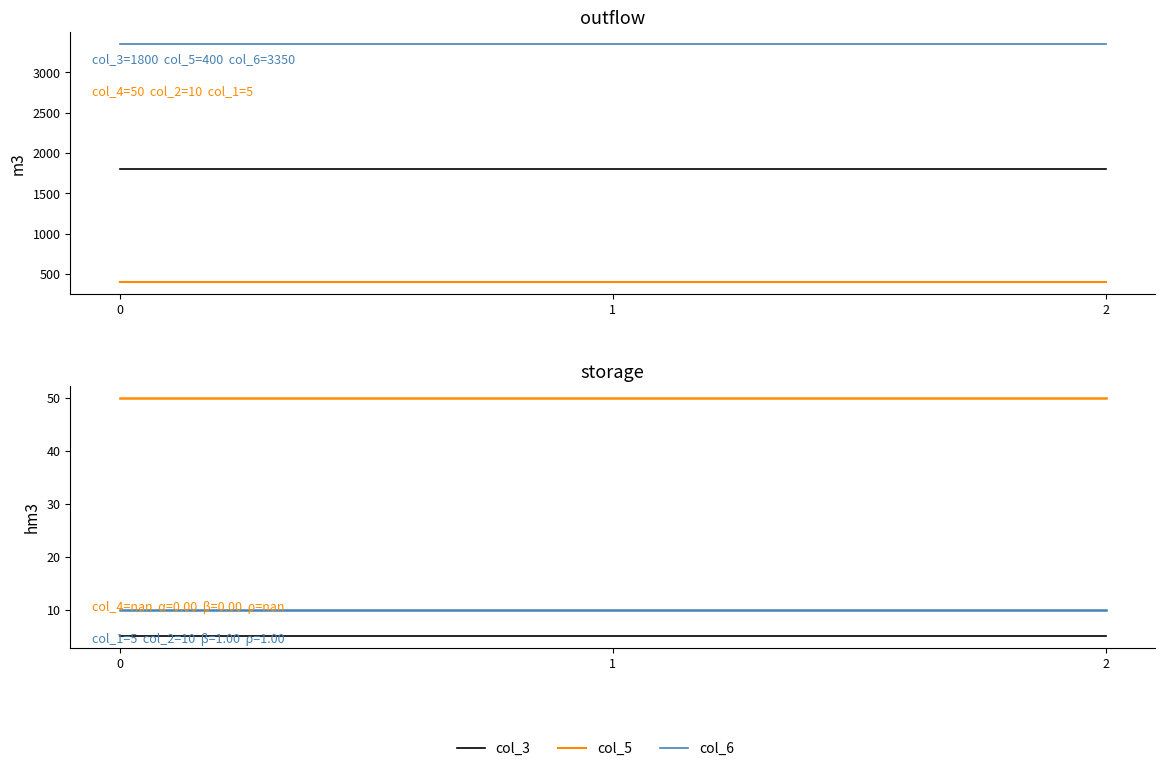

Is the value of col_5 at 1 greater than the value of col_6 at 2?

No